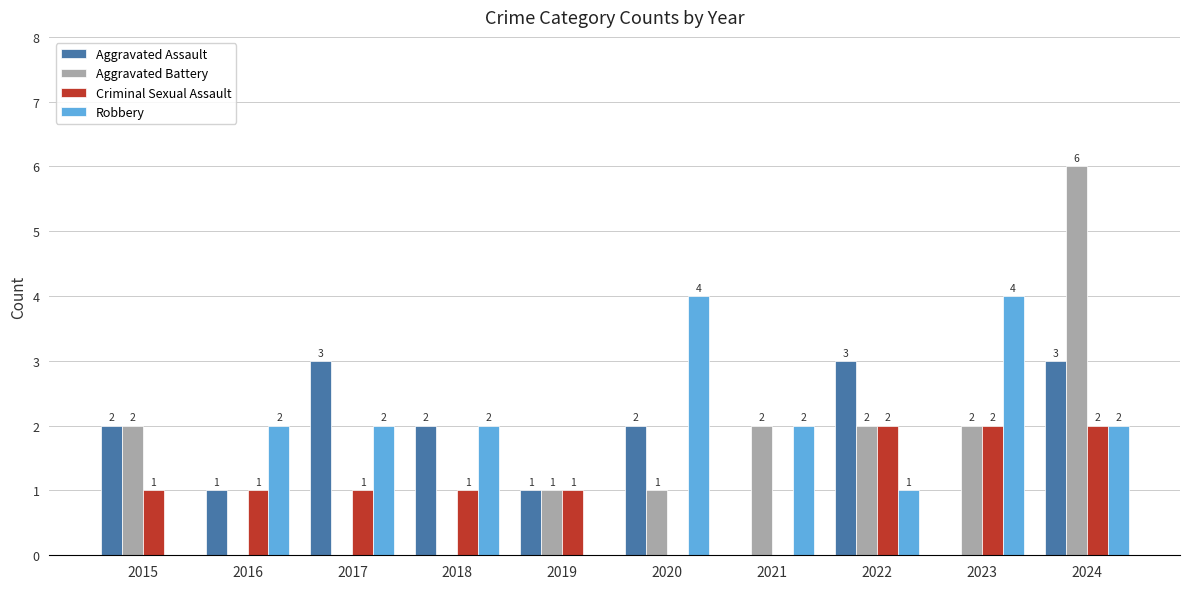

Reading left to right, list all the values displayed in this chart.

Aggravated Assault: 2015=2	2016=1	2017=3	2018=2	2019=1	2020=2	2021=0	2022=3	2023=0	2024=3
Aggravated Battery: 2015=2	2016=0	2017=0	2018=0	2019=1	2020=1	2021=2	2022=2	2023=2	2024=6
Criminal Sexual Assault: 2015=1	2016=1	2017=1	2018=1	2019=1	2020=0	2021=0	2022=2	2023=2	2024=2
Robbery: 2015=0	2016=2	2017=2	2018=2	2019=0	2020=4	2021=2	2022=1	2023=4	2024=2